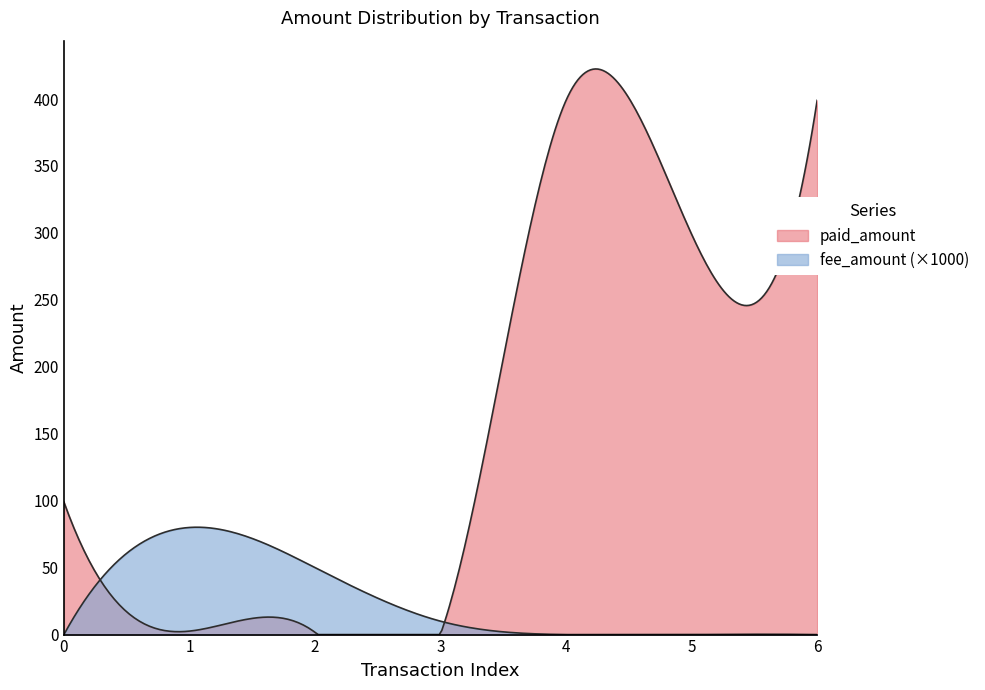

List the series in order of their overall mean, lowest first.

fee_amount, paid_amount